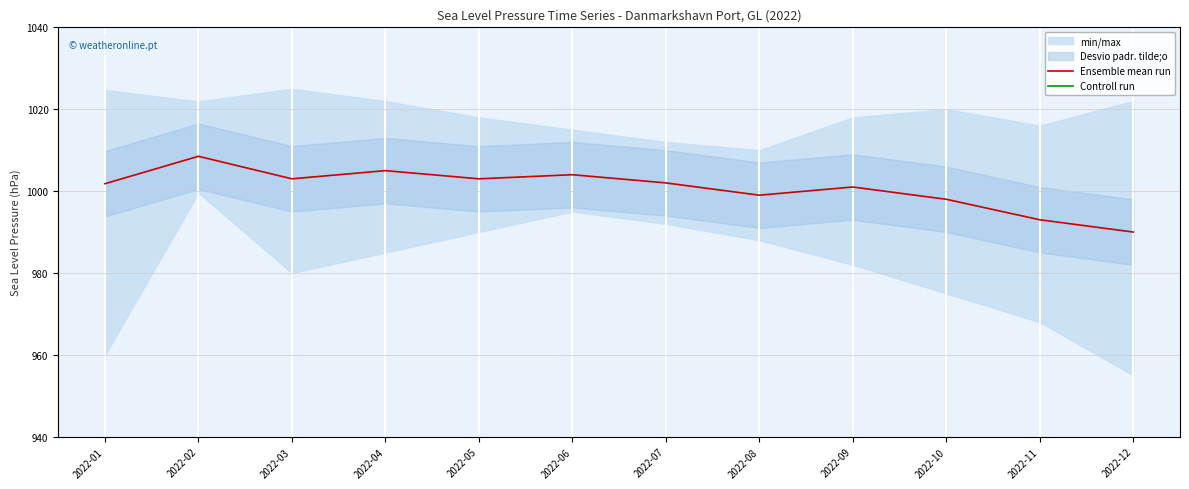

At how many categories does at least one series exceed 986?

12